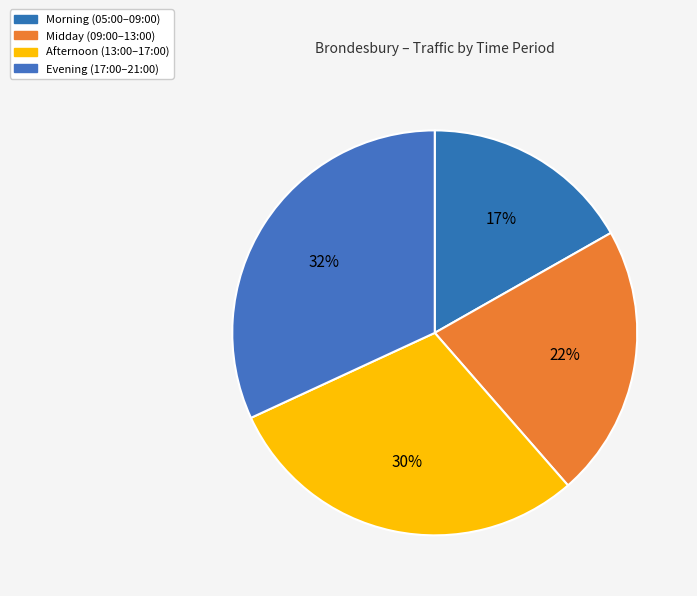

How many segments does this pie chart have?

4